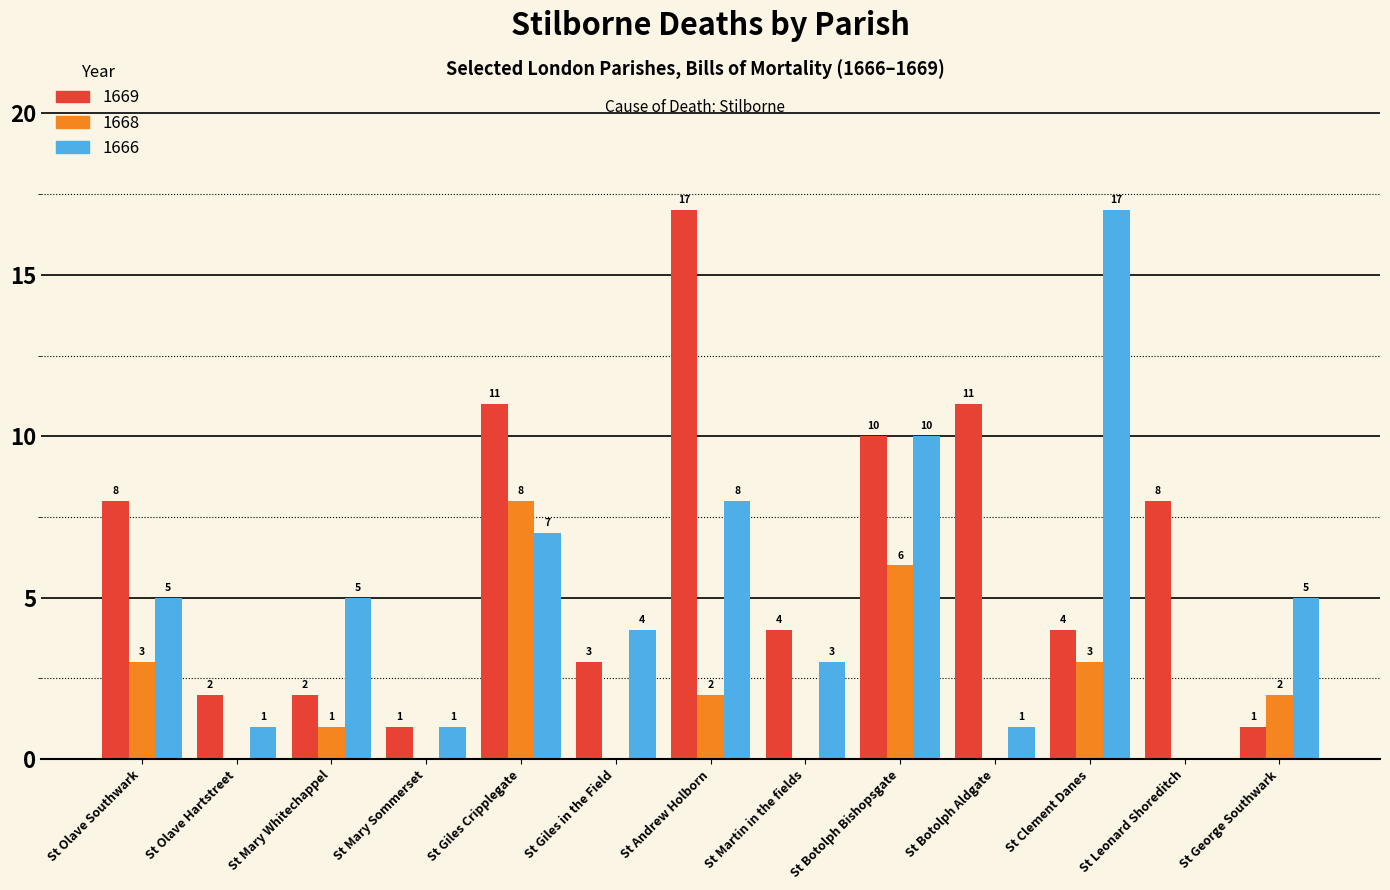

Where does the 1669 series first go above 4?

St Olave Southwark